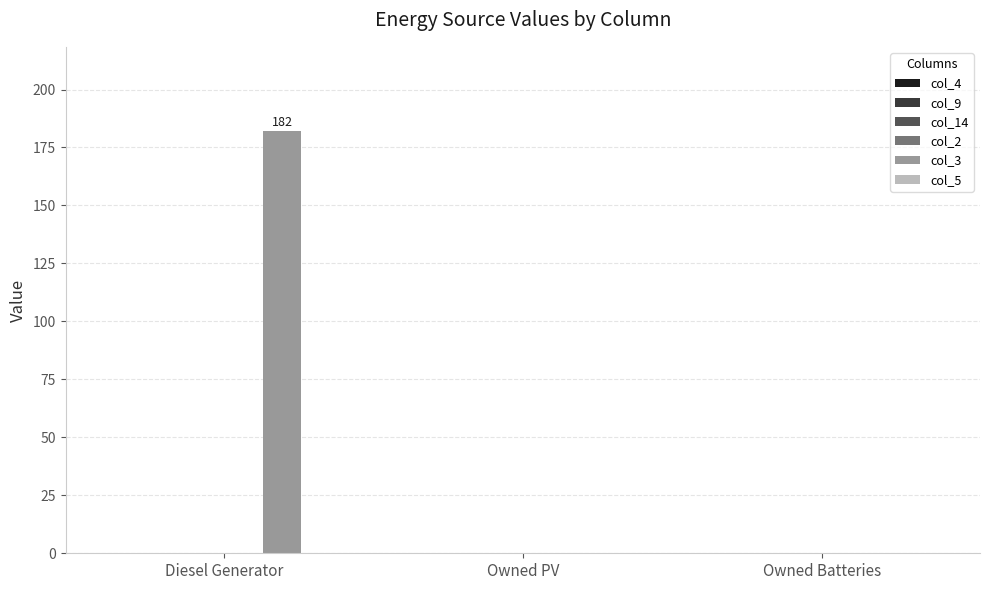

What is the maximum value shown in the chart?

182